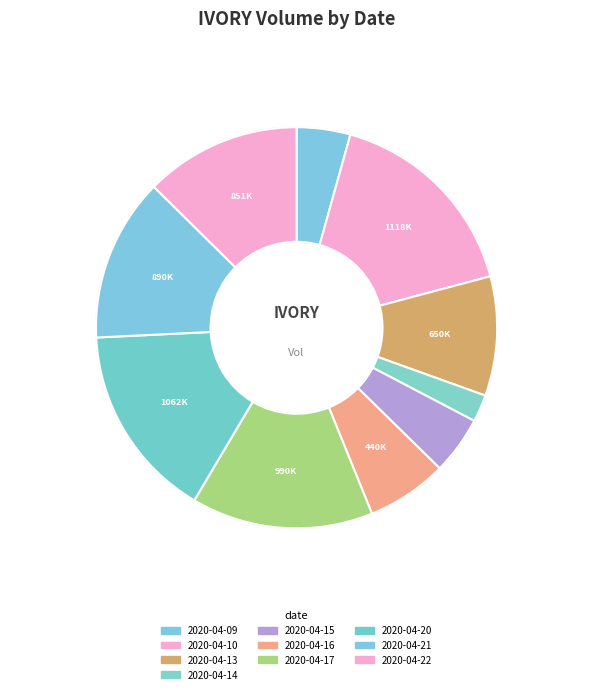

Count the number of slices in the pie.

10